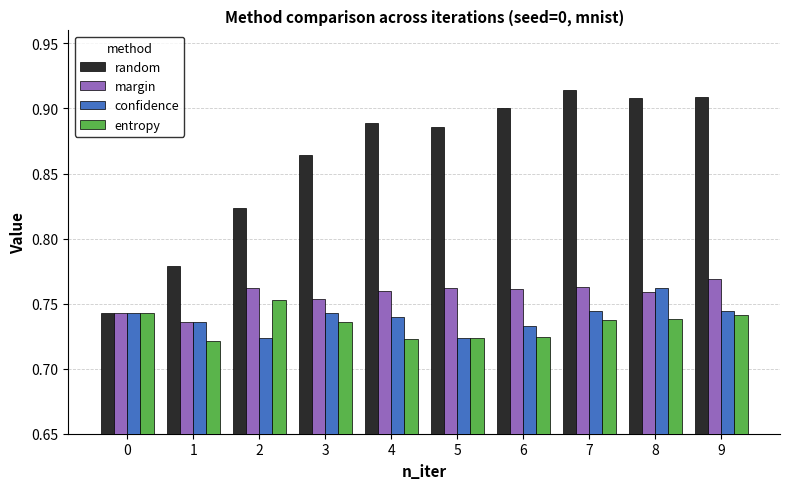

At how many categories does at least one series exceed 0?

10